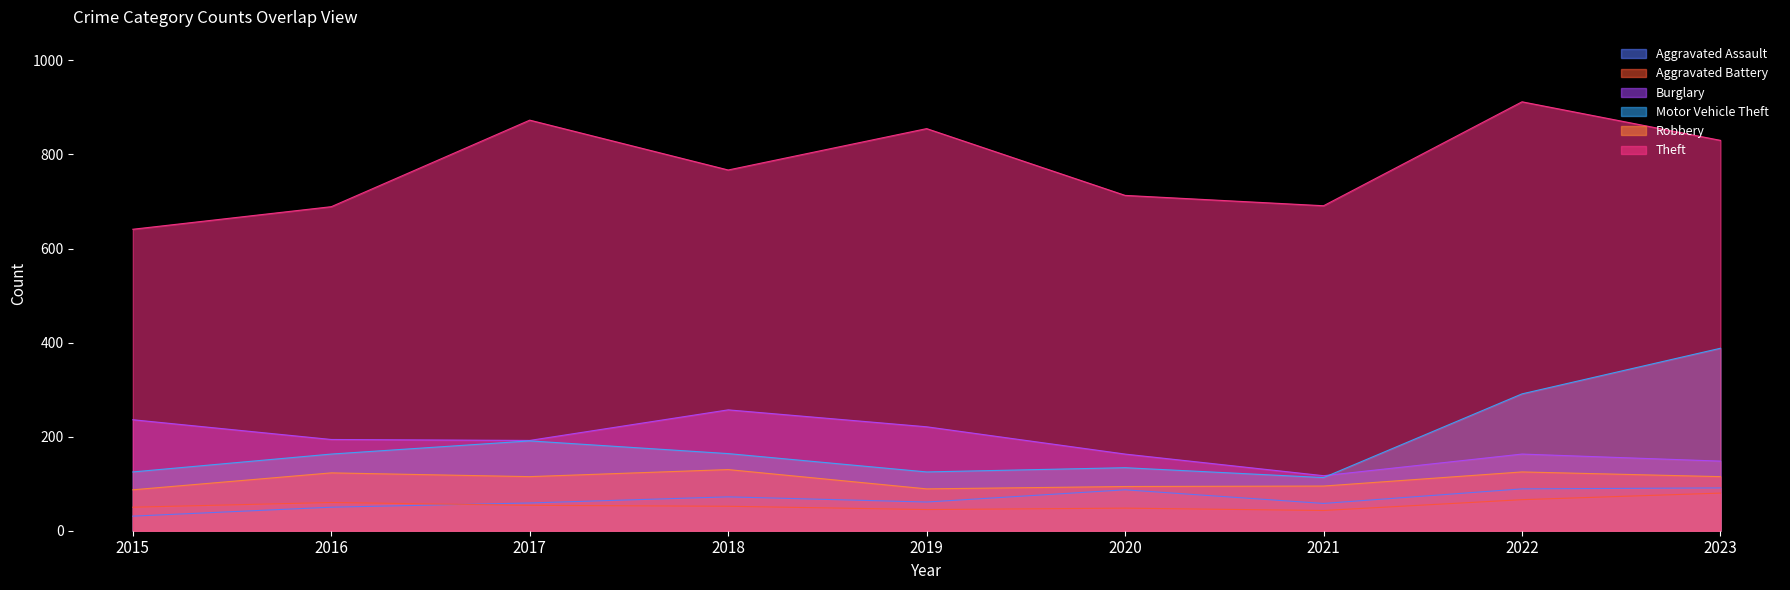

Is it true that Robbery equals 50 at 2016?

False